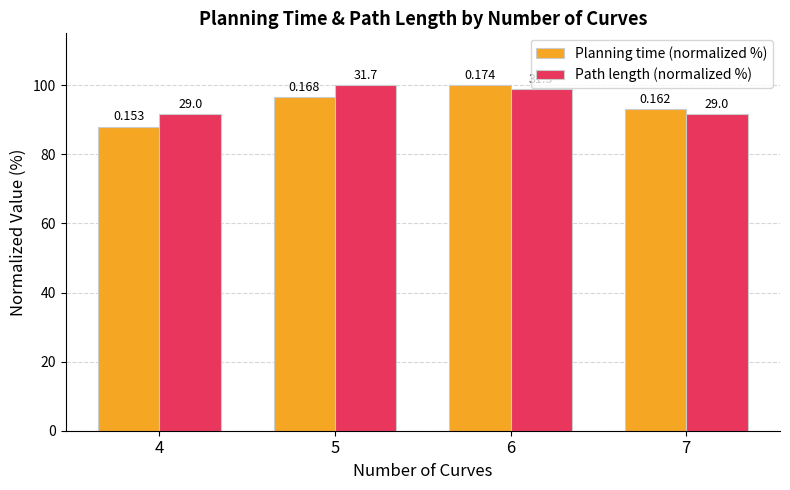

Which series has the largest range (max minus min)?

Planning time (normalized %)